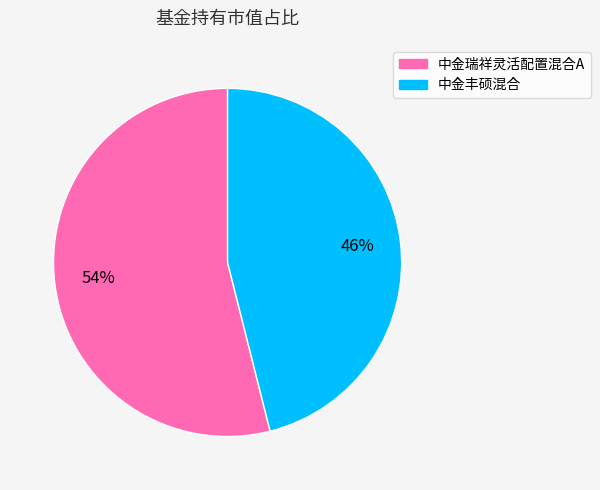

Is the sum of 中金瑞祥灵活配置混合A and 中金丰硕混合 greater than half?

Yes